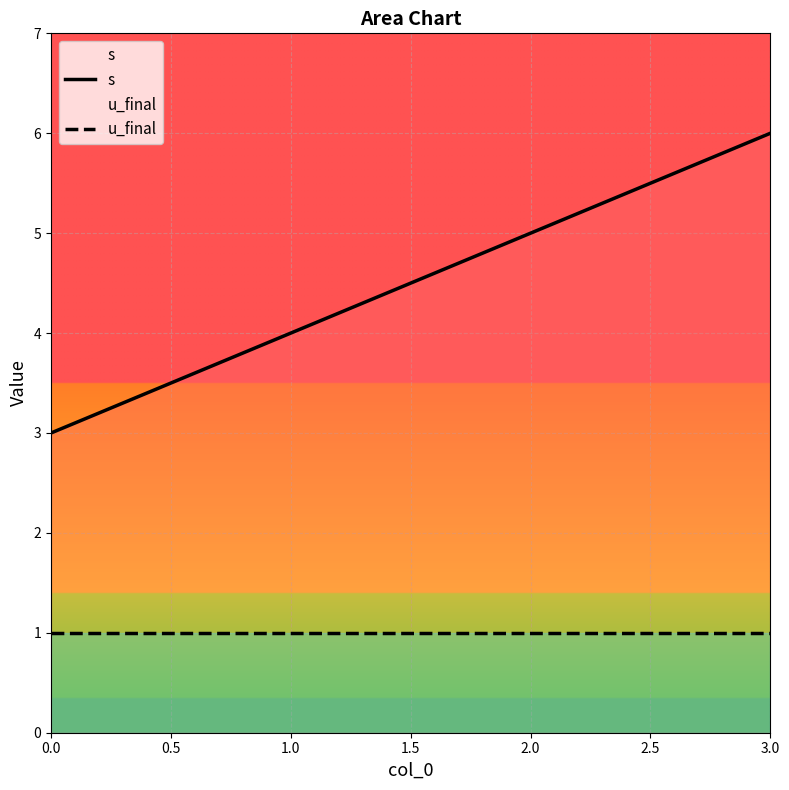

At how many categories does at least one series exceed 1?

4